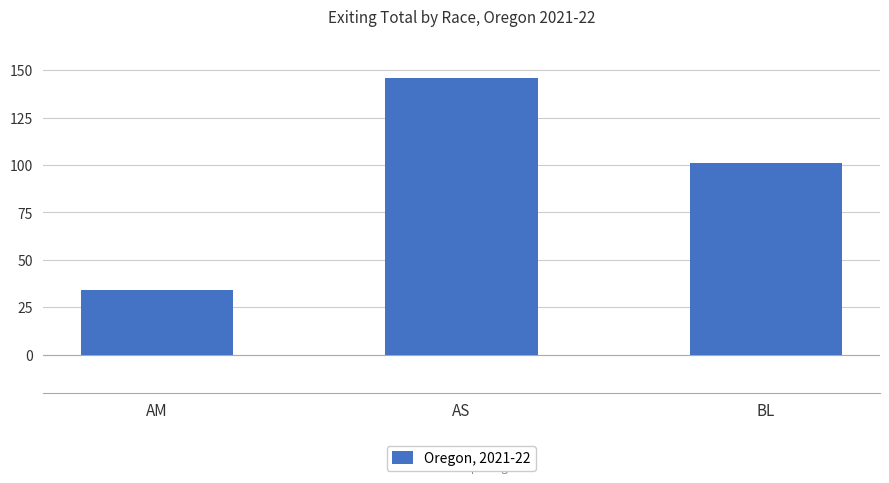

Count the values in the range 34 to 146.

3